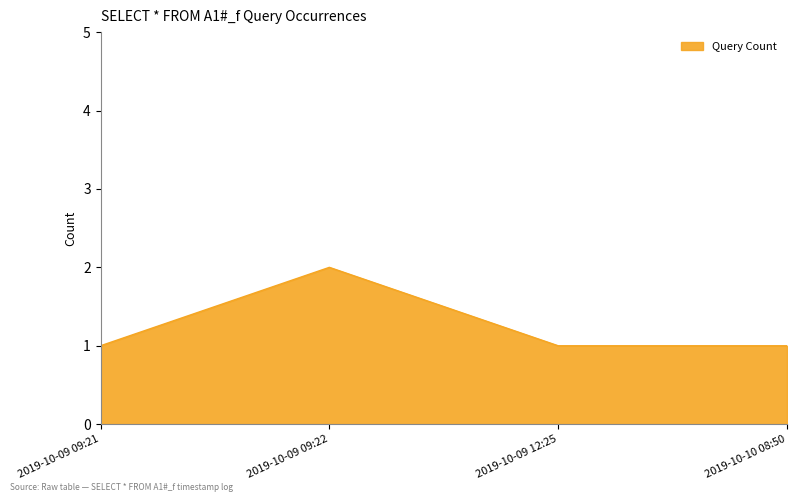

Reading left to right, what are all the values shown in this chart?

1	2	1	1